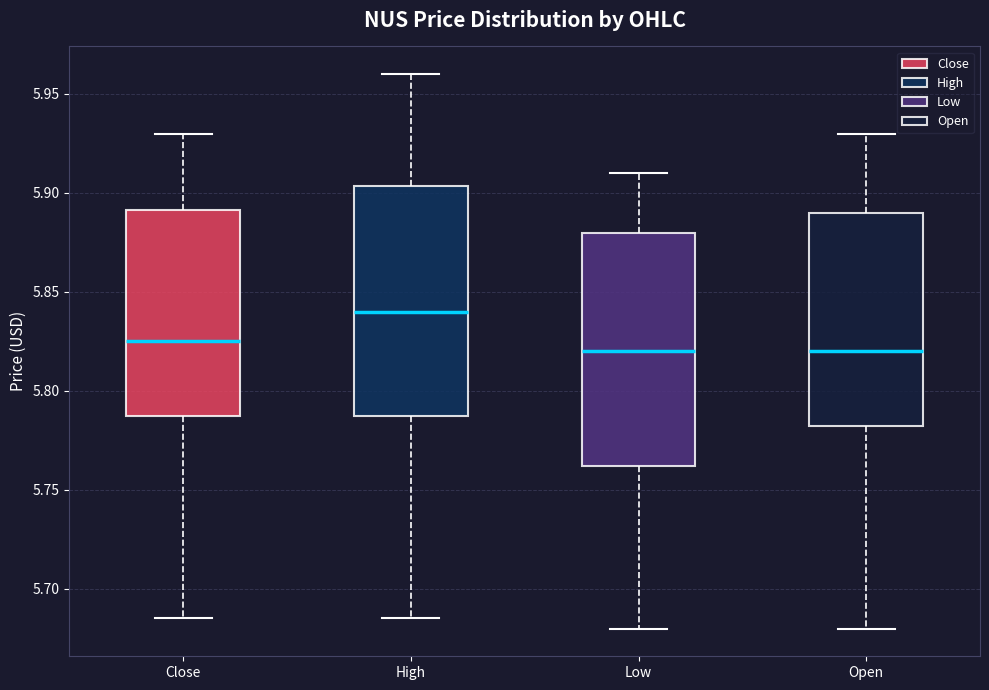

Reading left to right, transcribe this box plot: for each box, give where its median line is, the range the box spans, and where its two whiskers end, as read against the y-axis. The values are not printed on the chart, so give them approximately, as read against the axis.

Close: median 5.825, box 5.790 to 5.890, whiskers 5.685 to 5.930
High: median 5.840, box 5.790 to 5.905, whiskers 5.685 to 5.960
Low: median 5.820, box 5.760 to 5.880, whiskers 5.680 to 5.910
Open: median 5.820, box 5.785 to 5.890, whiskers 5.680 to 5.930